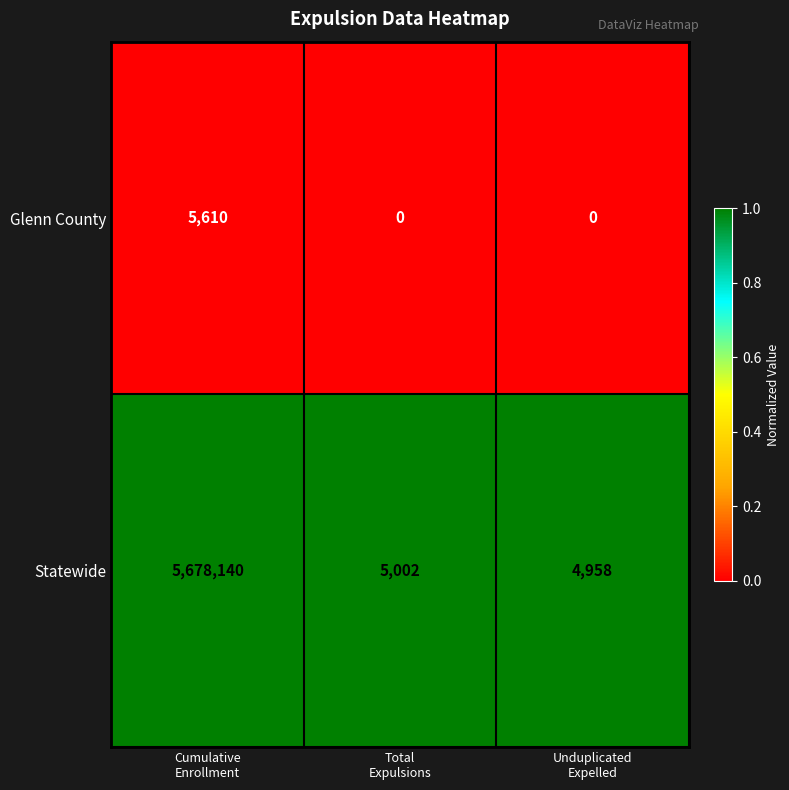

What is the highest value of the Glenn County series?

5610